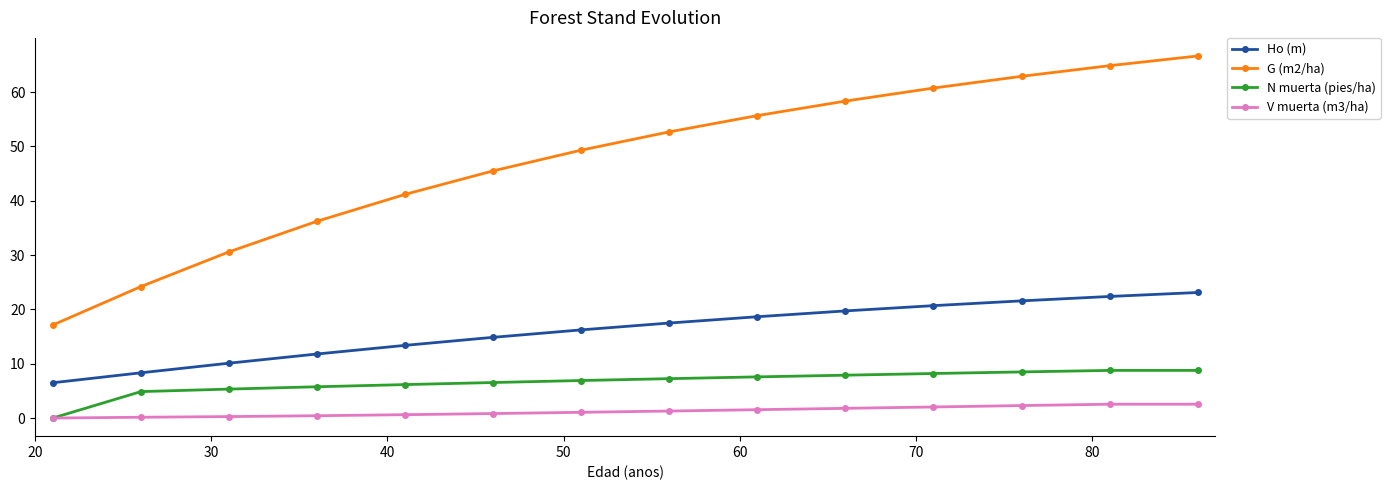

True or false: G (m2/ha) and Ho (m) cross at least once.

False